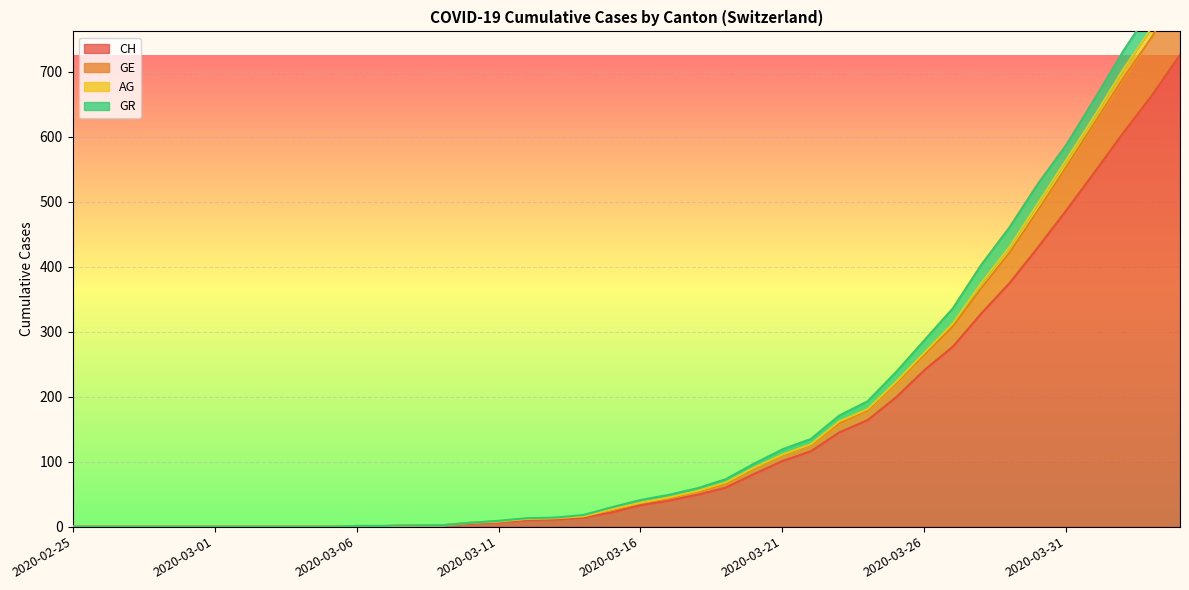

What position from the left is 2020-03-25?

30